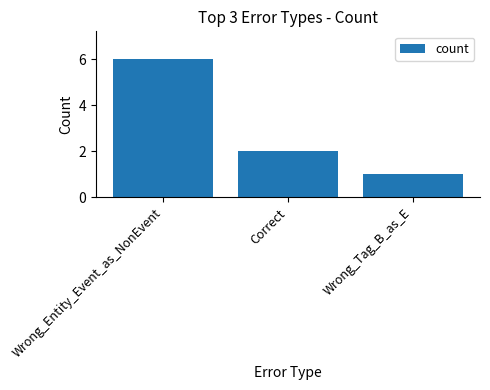

What is the label of the 3rd bar from the left?

Wrong_Tag_B_as_E